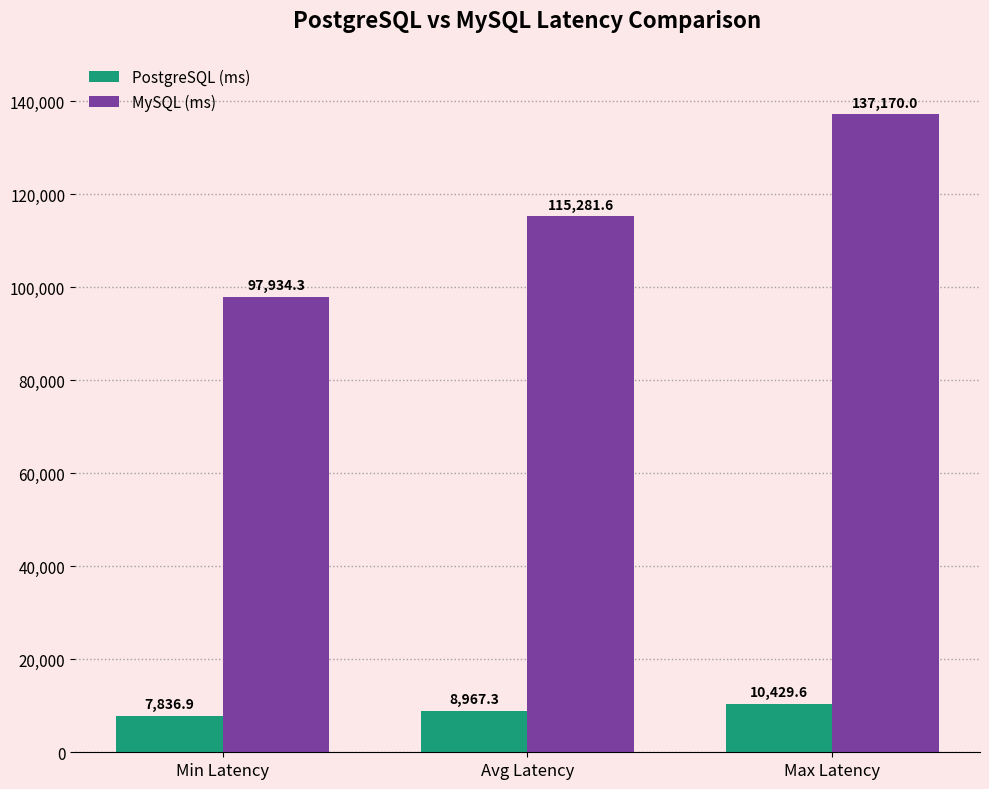

What are all the series names shown in the legend?

PostgreSQL (ms), MySQL (ms)